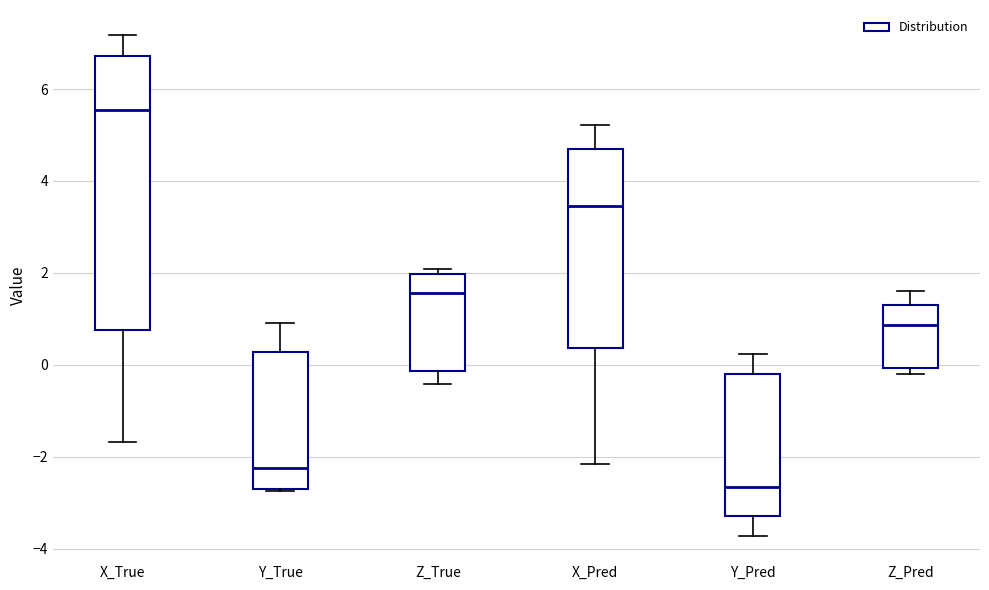

Where does the lower whisker of the box for X_Pred end on the y-axis? The values are not printed on the chart, so give them approximately, as read against the axis.

-2.2